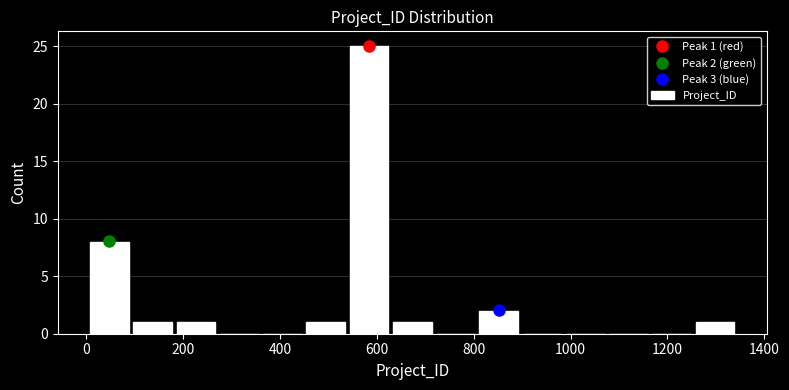

Over which range of the x-axis is the bar tallest?

540 to 620